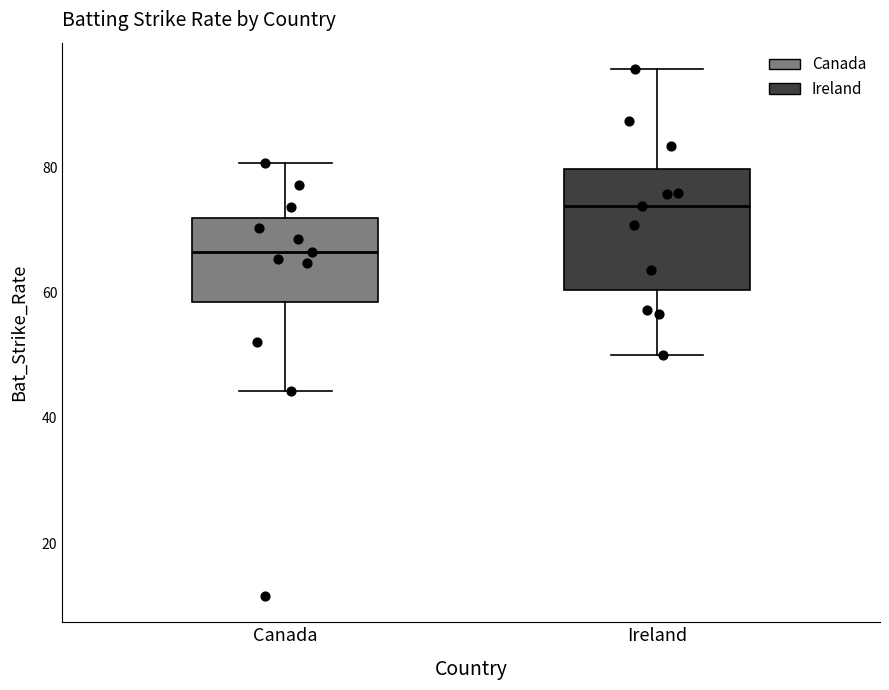

Which box is the tallest, from its lower edge to its upper edge?

Ireland